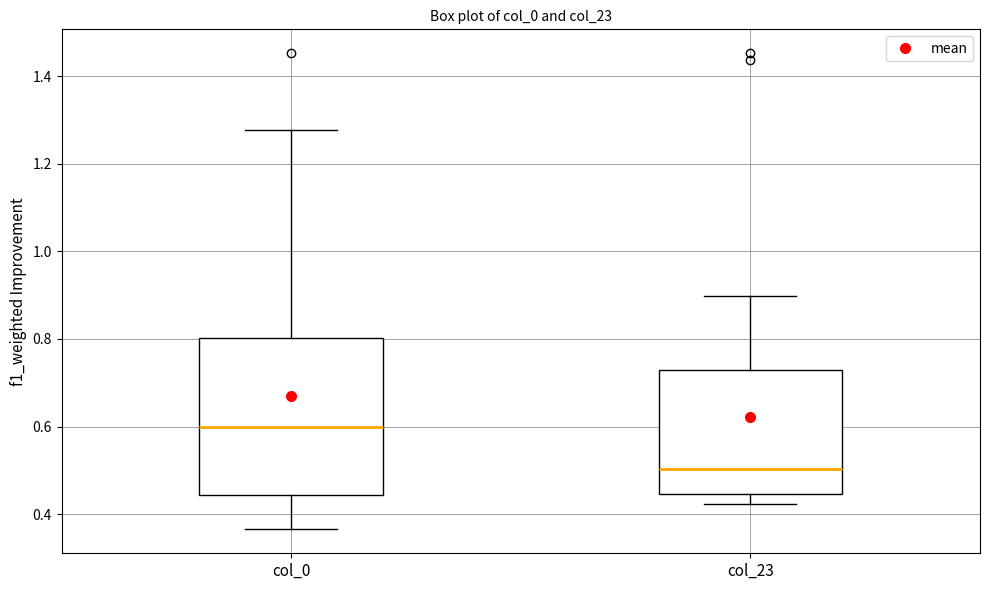

Which box has the lowest median line?

col_23